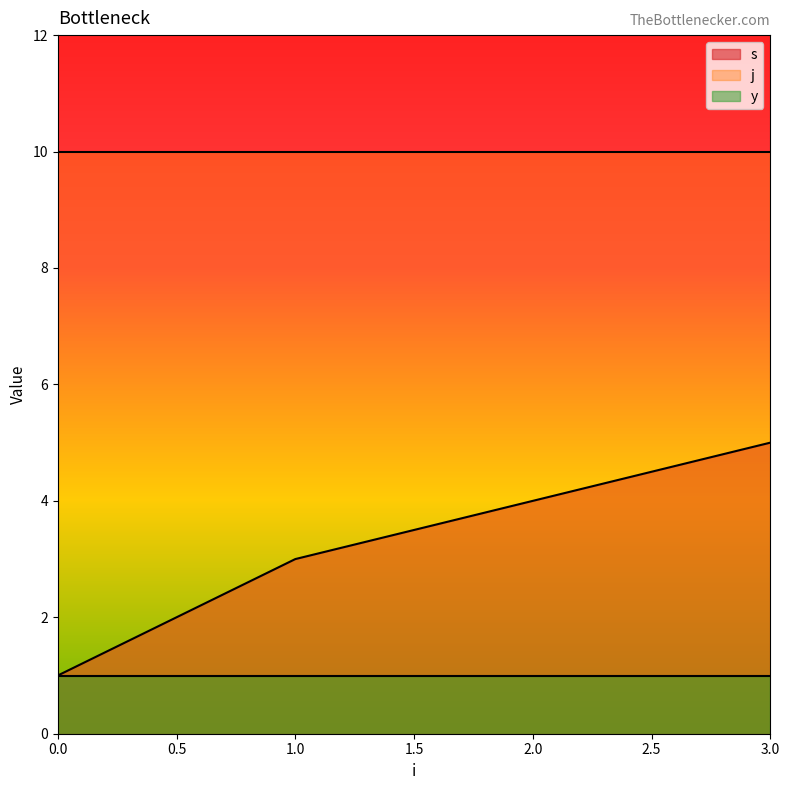

List the series in order of their overall mean, highest first.

j, s, y